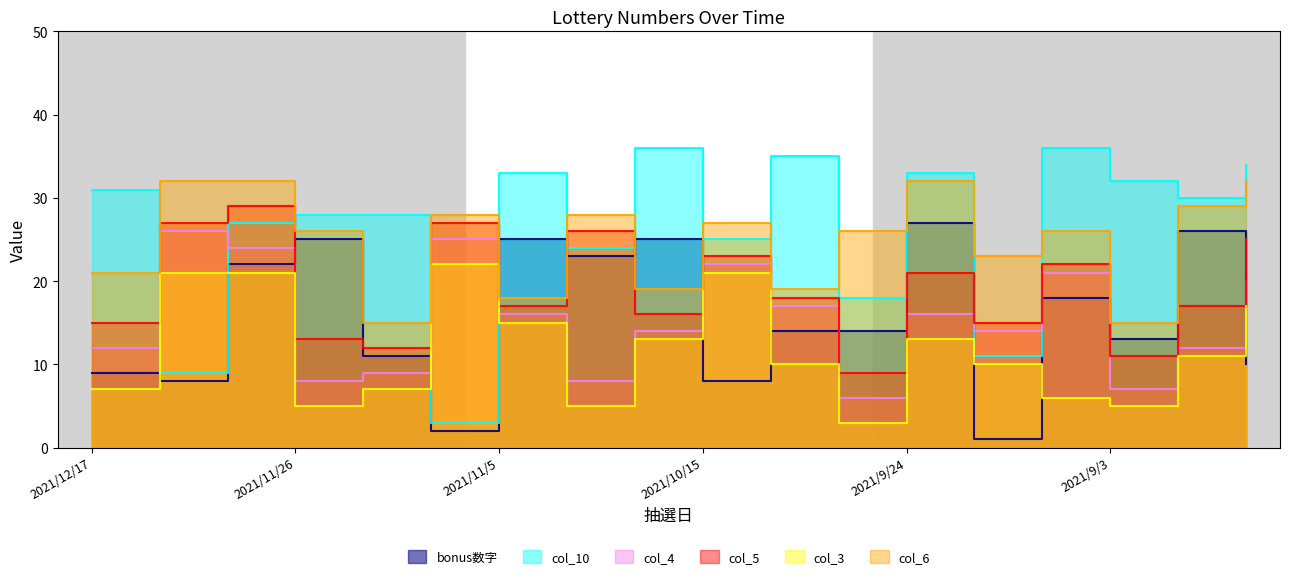

The col_10 series shows 6 at 2021/11/19. True or false?

False